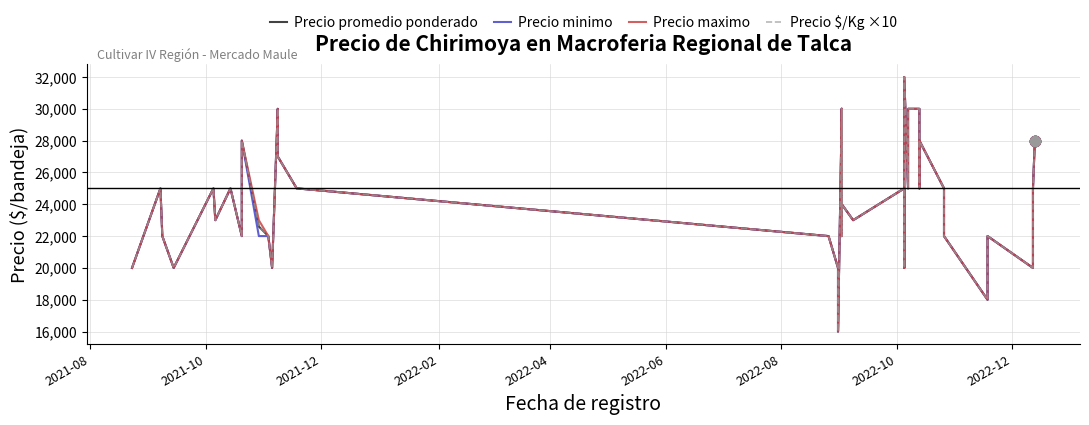

Which series has the largest total across all categories?

Precio maximo